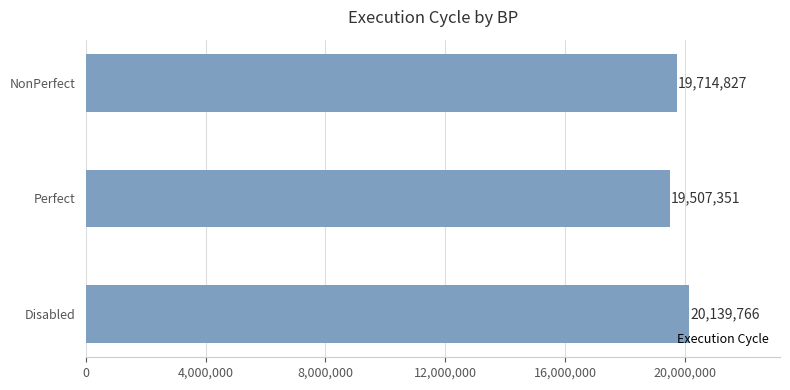

Reading bottom to top, transcribe all the data shown in this chart.

20139766	19507351	19714827